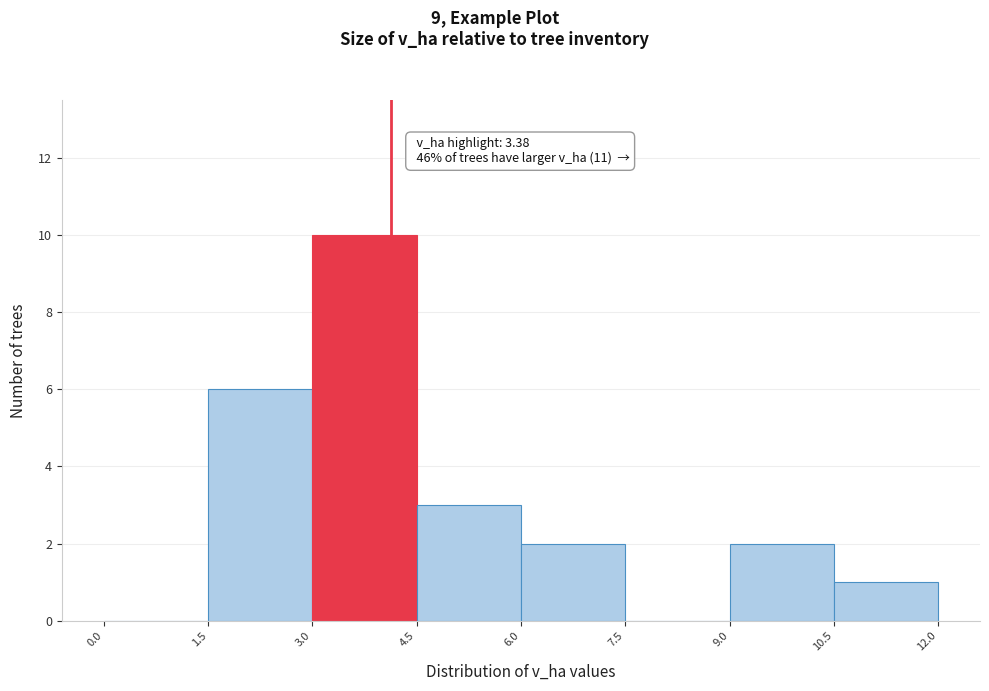

Which range on the x-axis has the tallest bar?

3.0 to 4.5